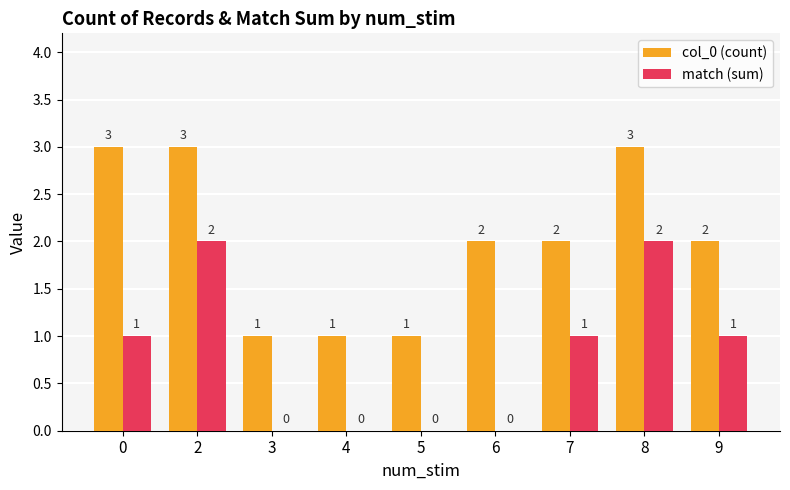

What is the average value of the col_0 (count) series?

2